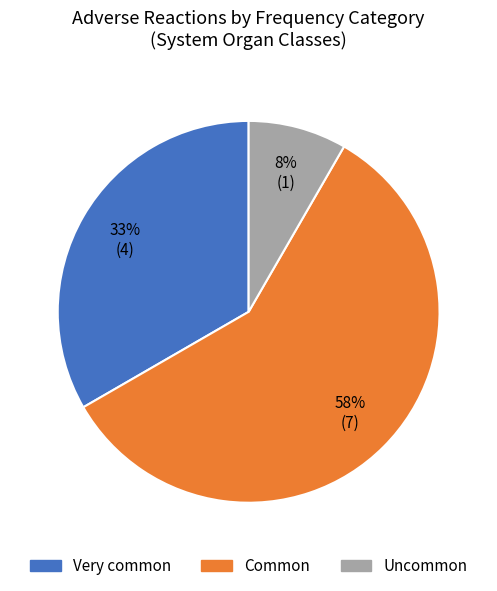

To the nearest percent, what portion does Very common represent?

33%